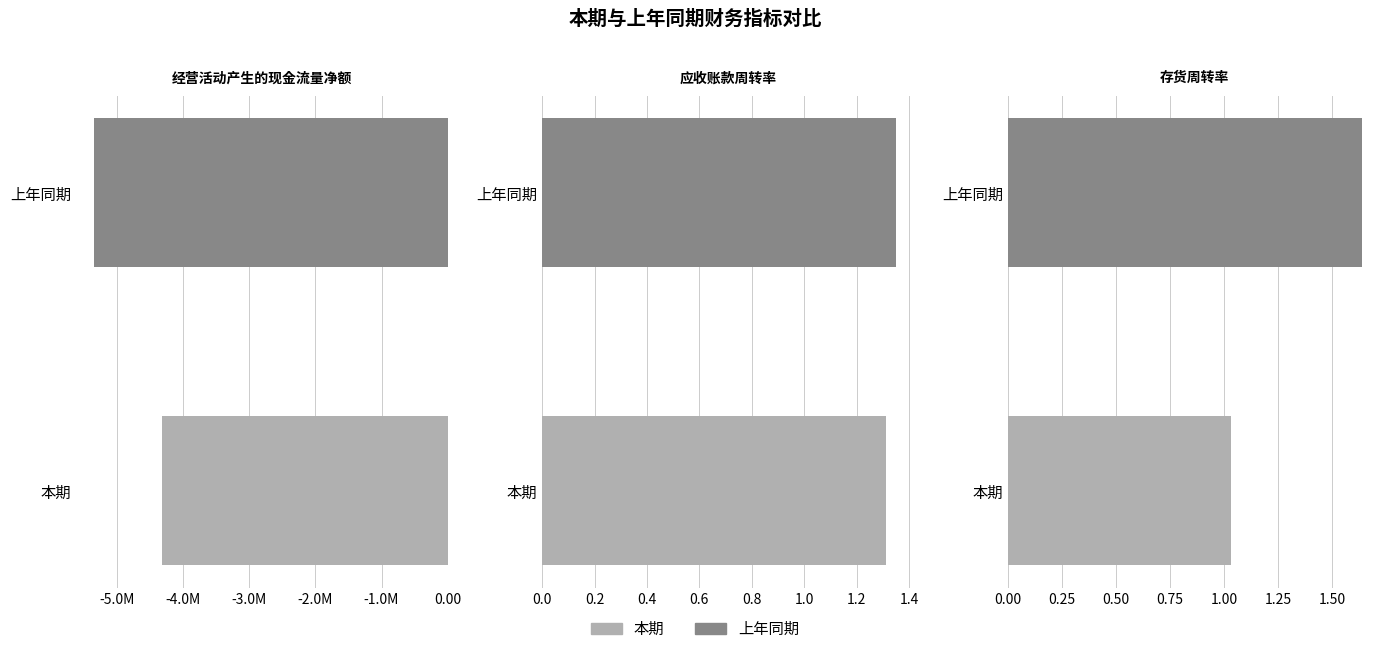

Reading left to right, extract all data points from this chart.

本期: -4324169.3	1.3	1.0
上年同期: -5358493.6	1.4	1.6